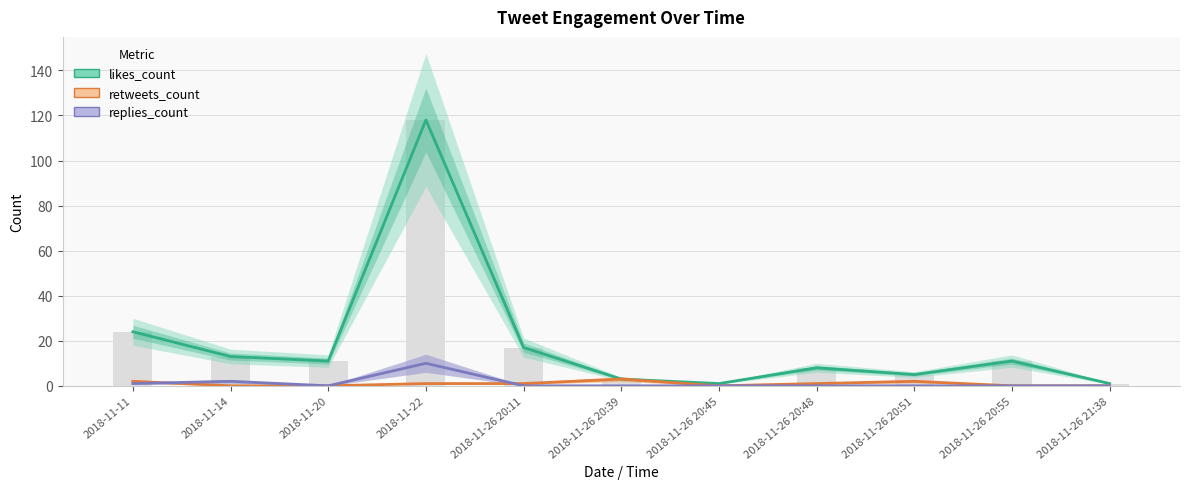

At which label does likes_count first exceed 11?

2018-11-11